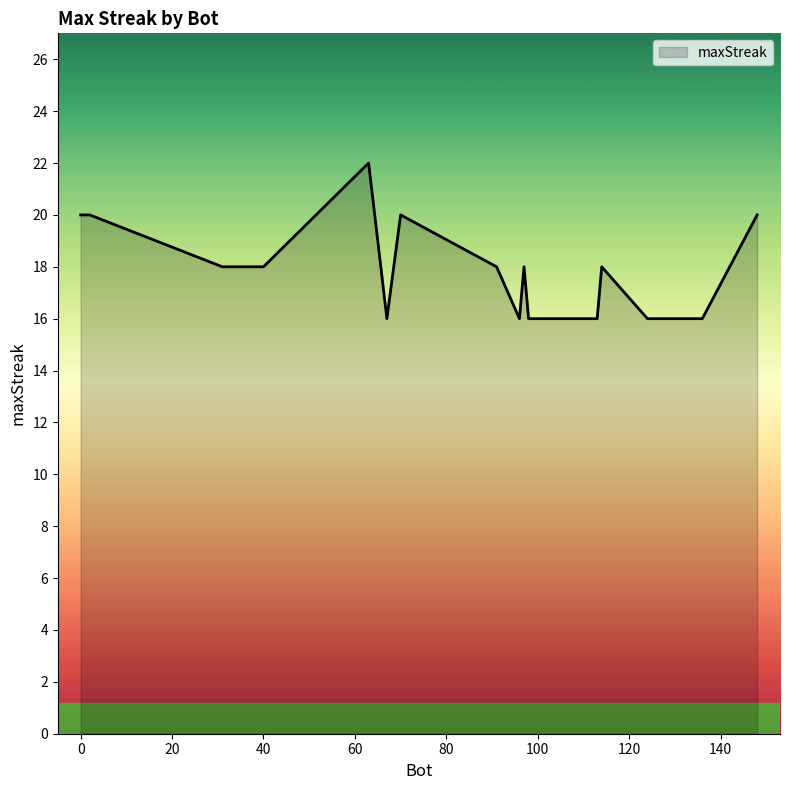

What is the average value?

18